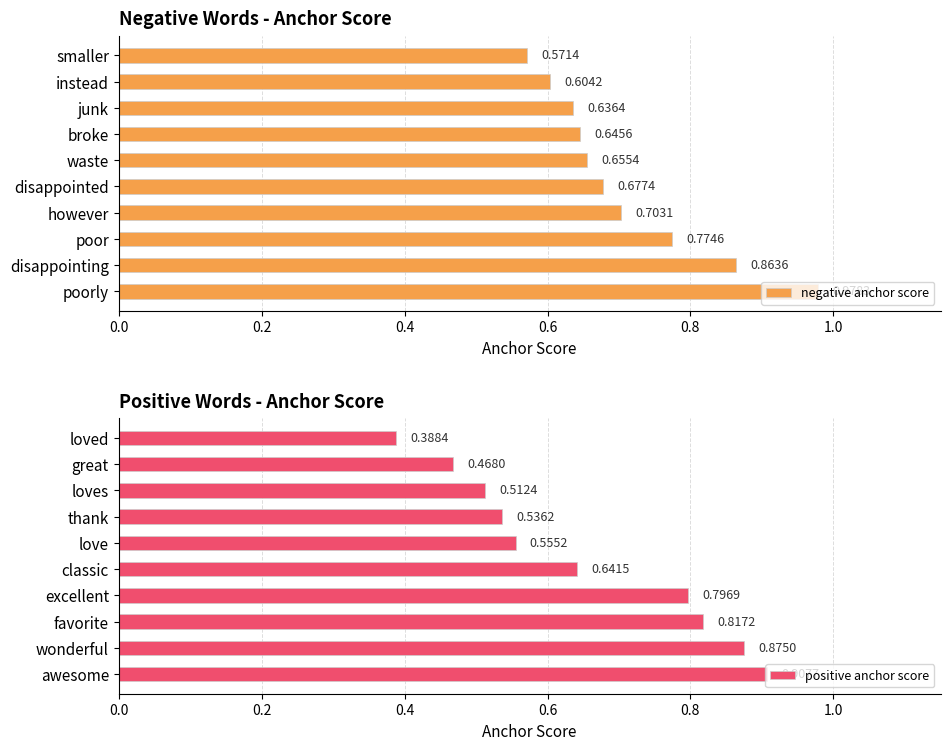

What is the sum of all positive anchor score values?

6.5